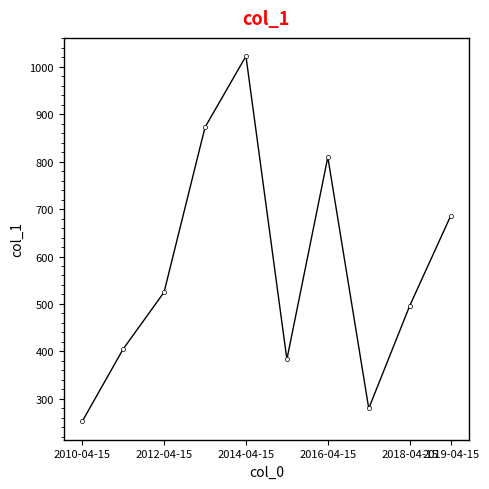

What is the greatest value displayed?

1022.4